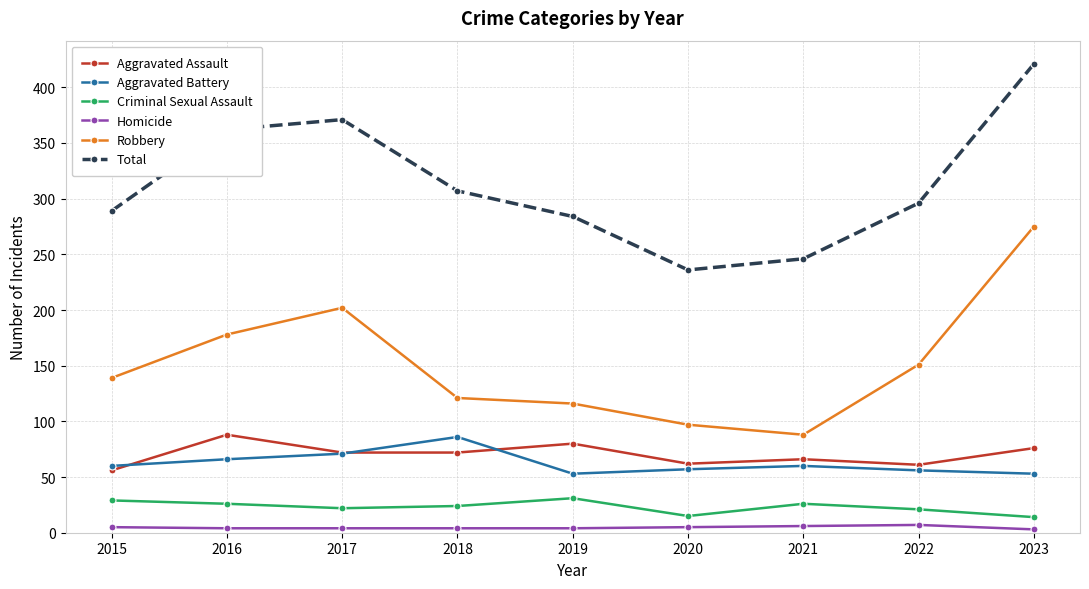

Is the value of Robbery at 2016 greater than the value of Criminal Sexual Assault at 2015?

Yes